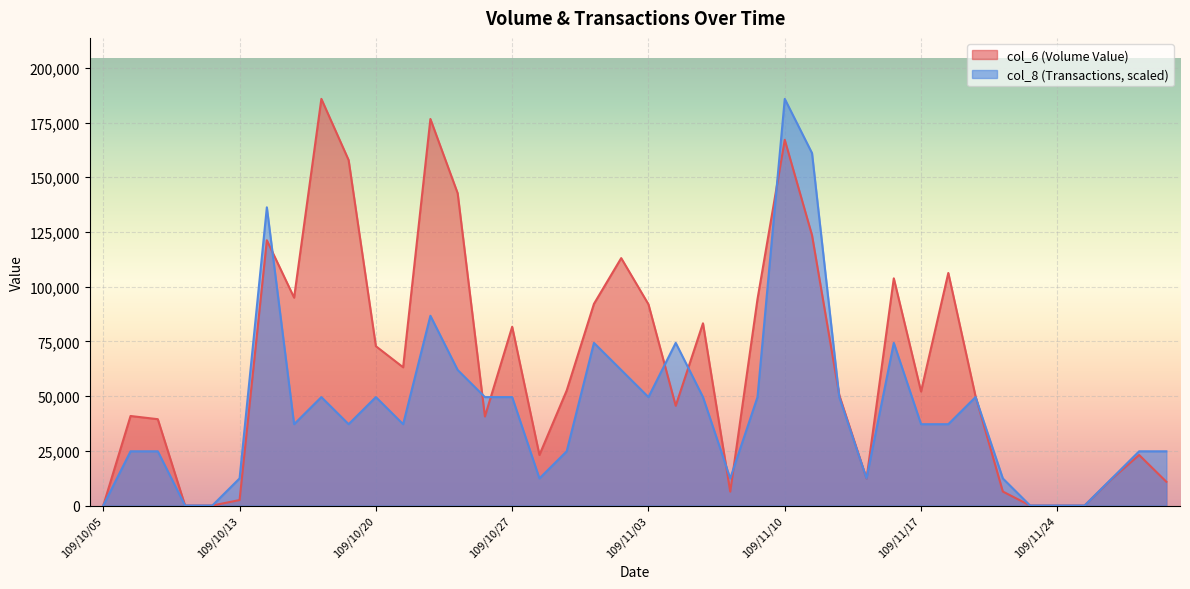

At which category does col_8 reach its first local valley?

109/10/15